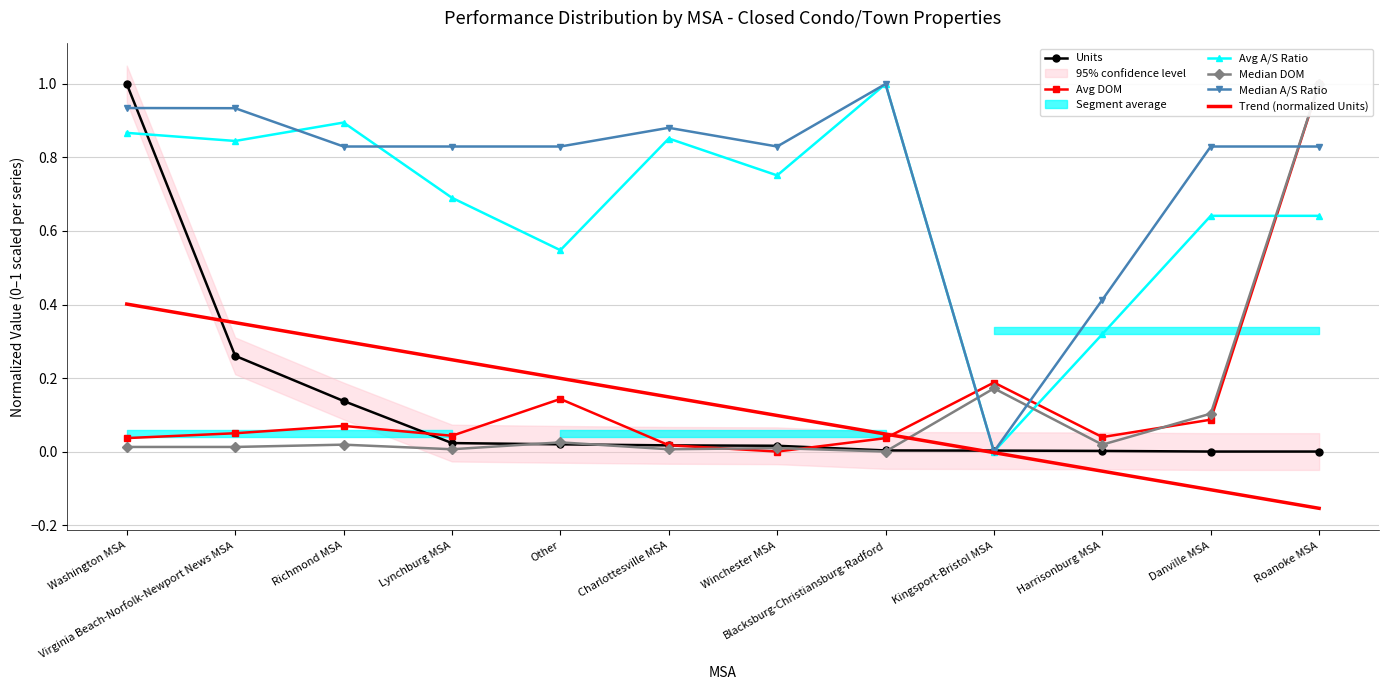

What is the spread (max minus min) of values at Lynchburg MSA?

0.8